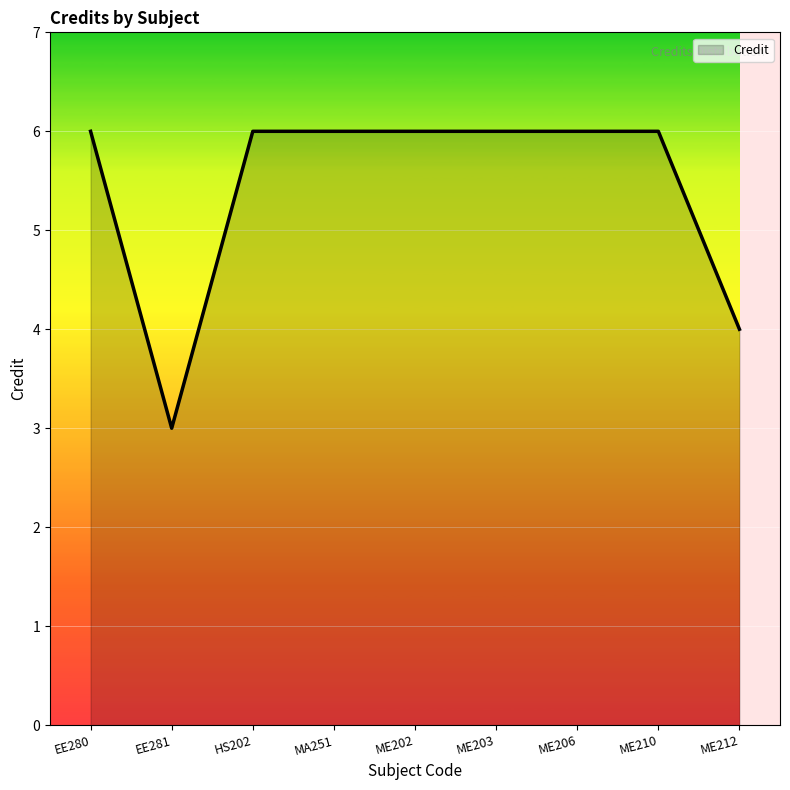

At which category does the chart reach its minimum across all series?

EE281